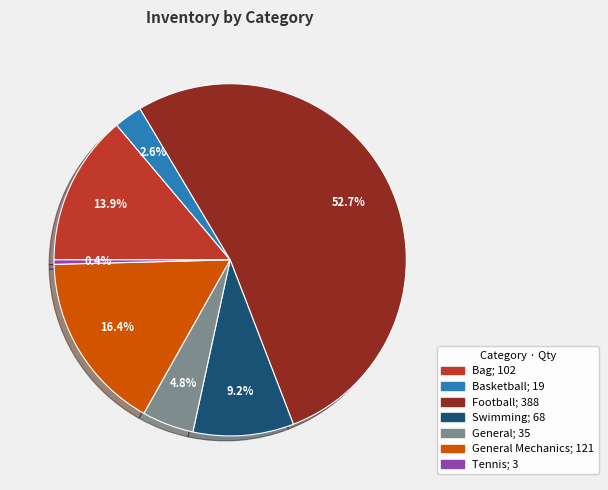

How many slices are in this pie chart?

7